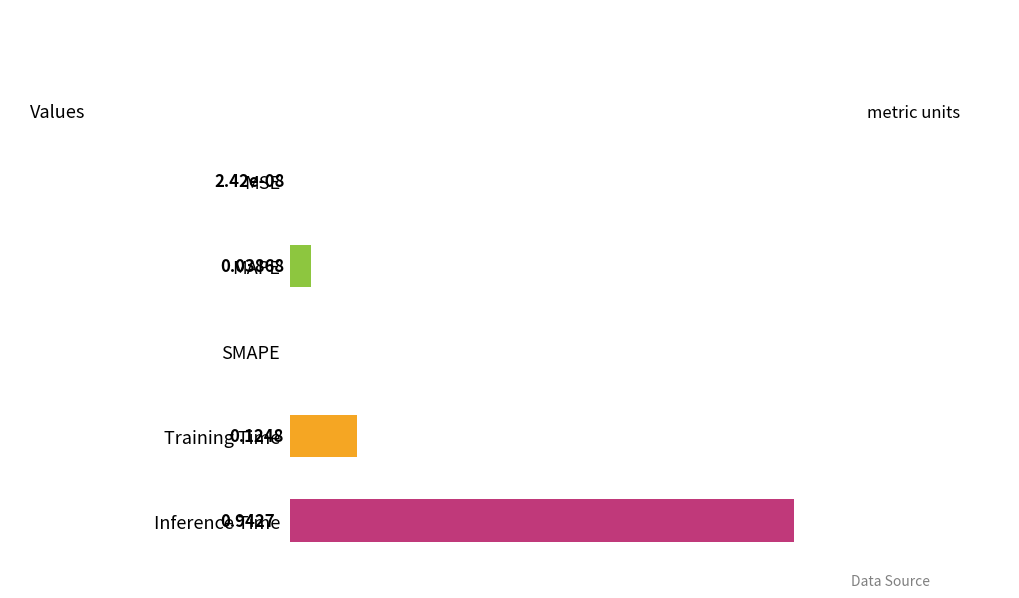

Which category has the highest value across all series?

Inference Time